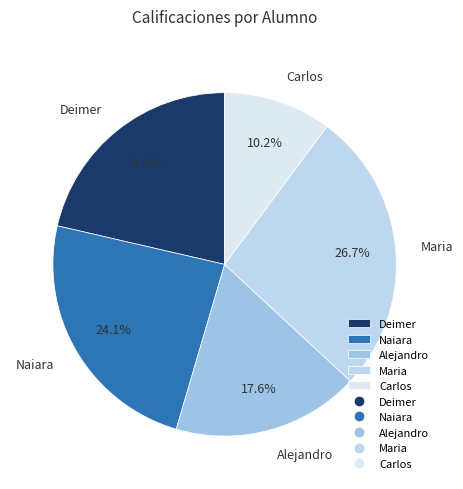

What percentage is the Carlos slice, to the nearest percent?

10%